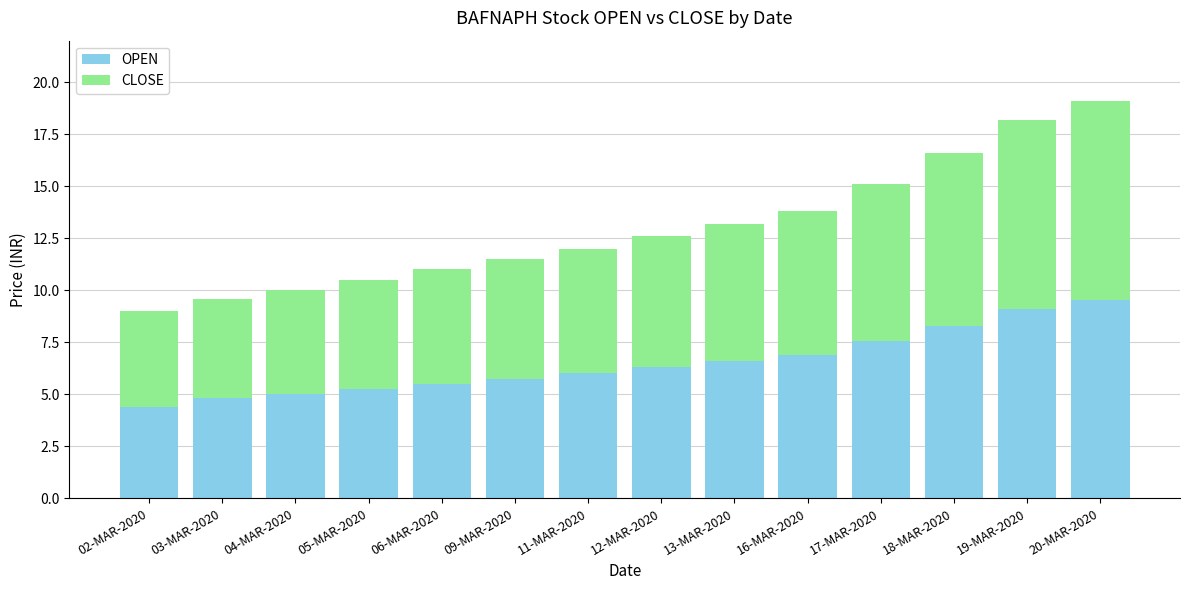

Is it true that OPEN equals 5.5 at 06-MAR-2020?

True